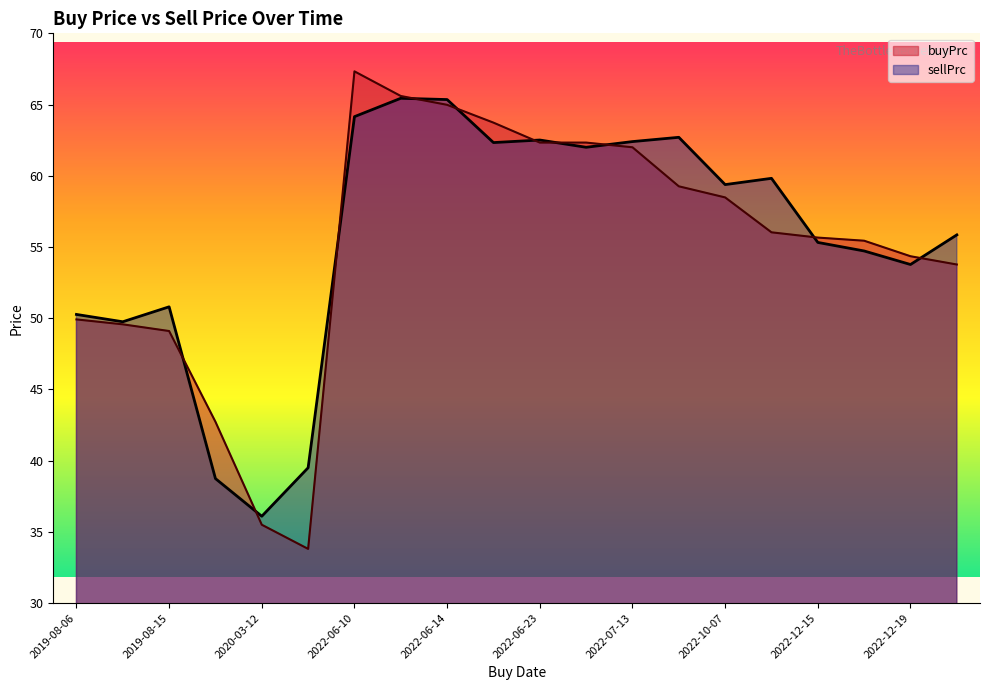

Between which two adjacent categories do buyPrc and sellPrc first intersect?

2019-08-15 and 2020-03-09